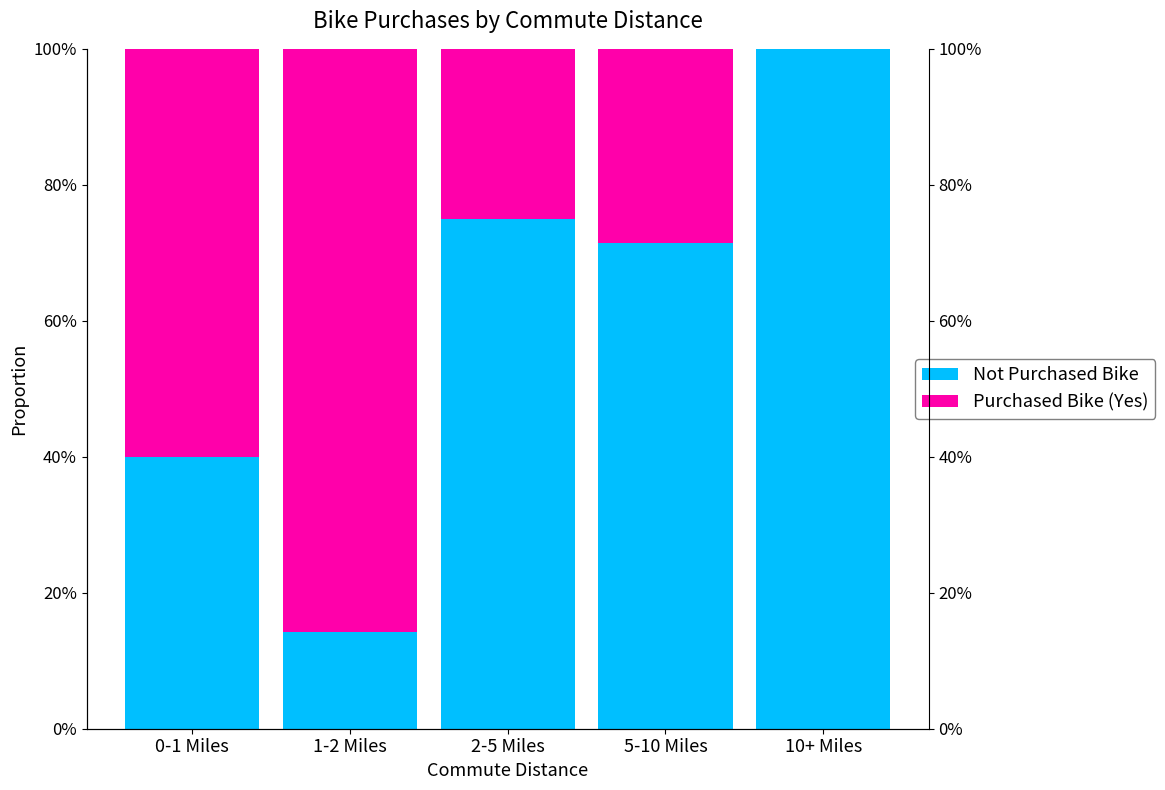

Rank the series at 0-1 Miles from lowest to highest value.

Not Purchased Bike, Purchased Bike (Yes)